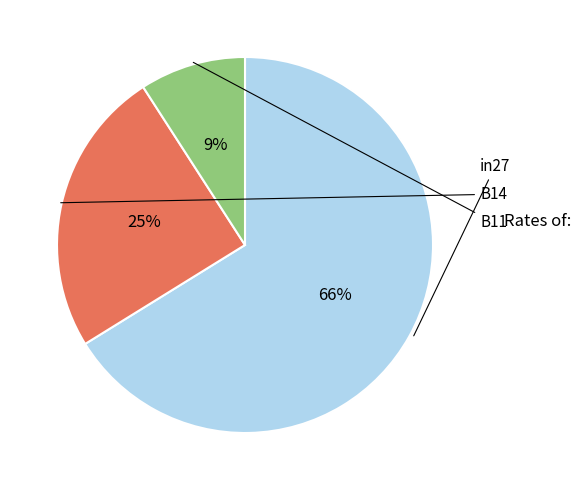

Is there any slice that represents more than half of the pie?

Yes